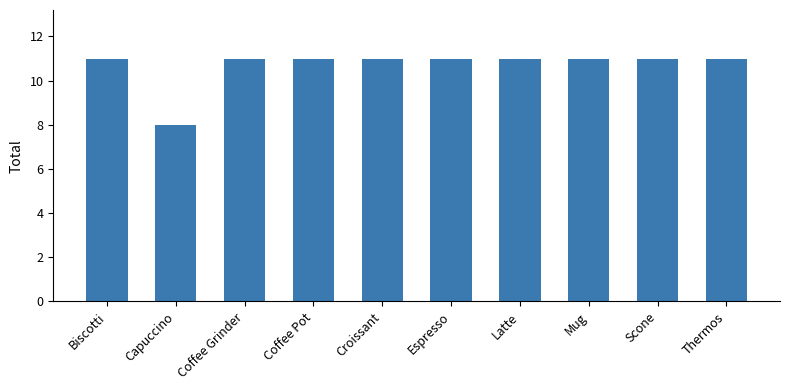

The chart shows a value of 11 at Croissant. True or false?

True